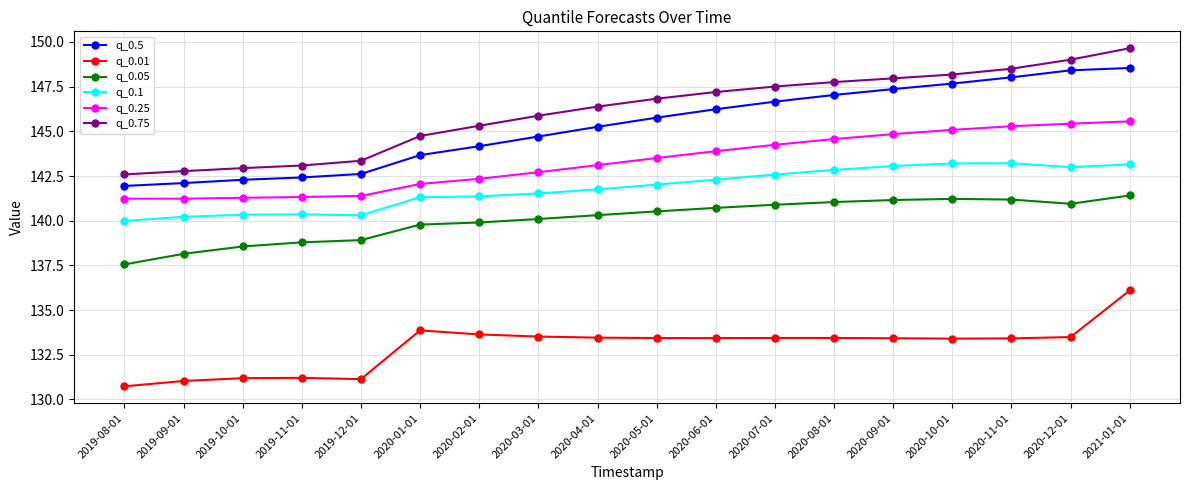

Read the q_0.5 value at 2020-03-01.

144.7